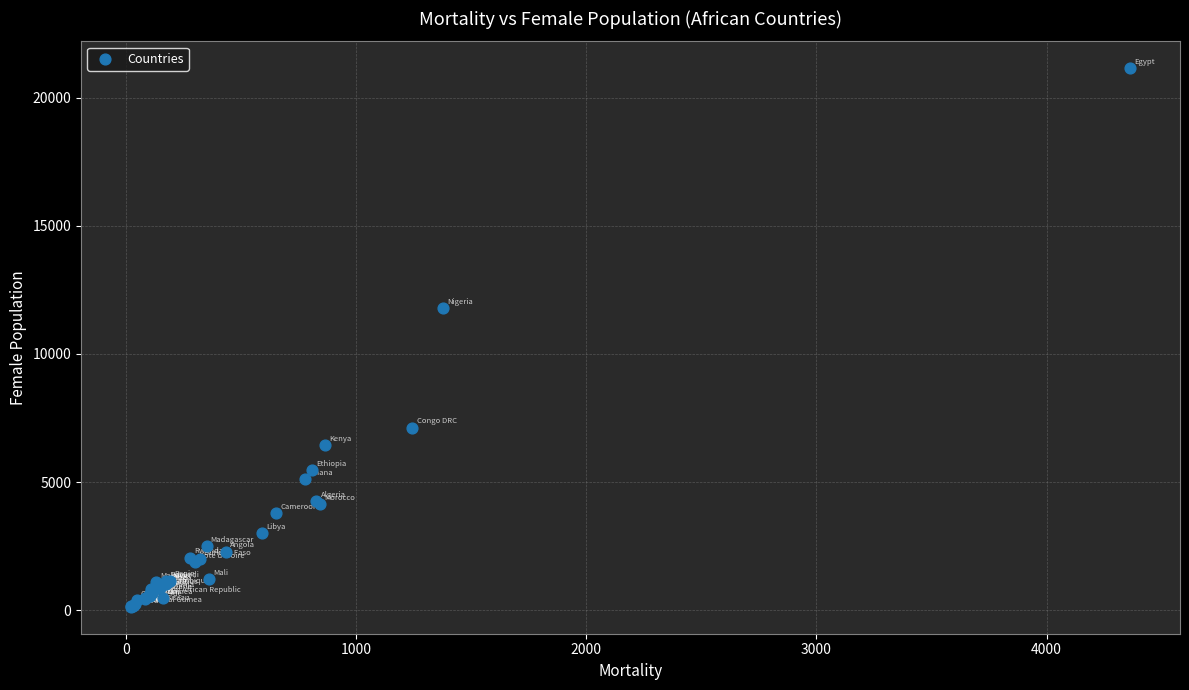

What Y value in the scatter plot is closest to 10638?

11779.9